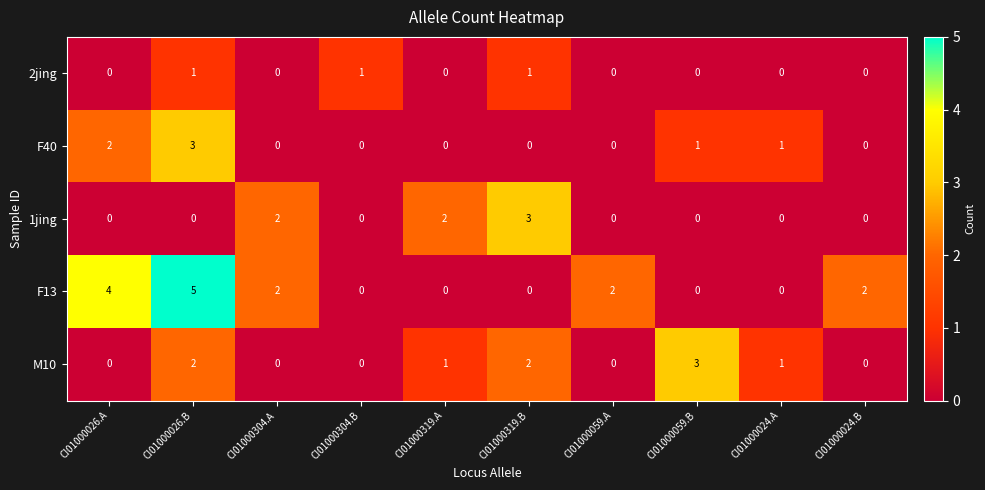

Which series changed the most between CI01000026.B and CI01000319.B?

F13